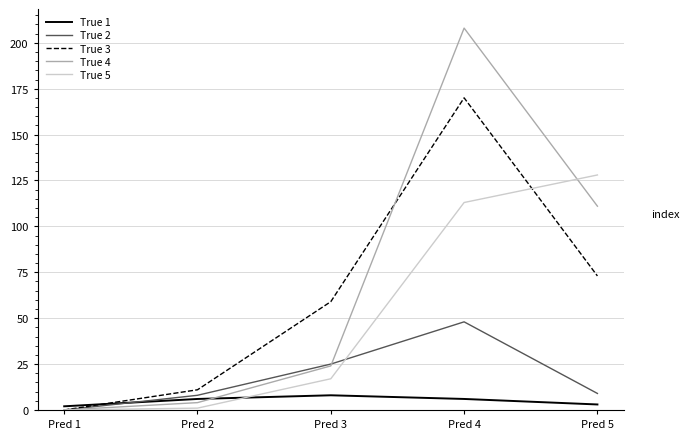

At which category is the sum across all series the highest?

Pred 4